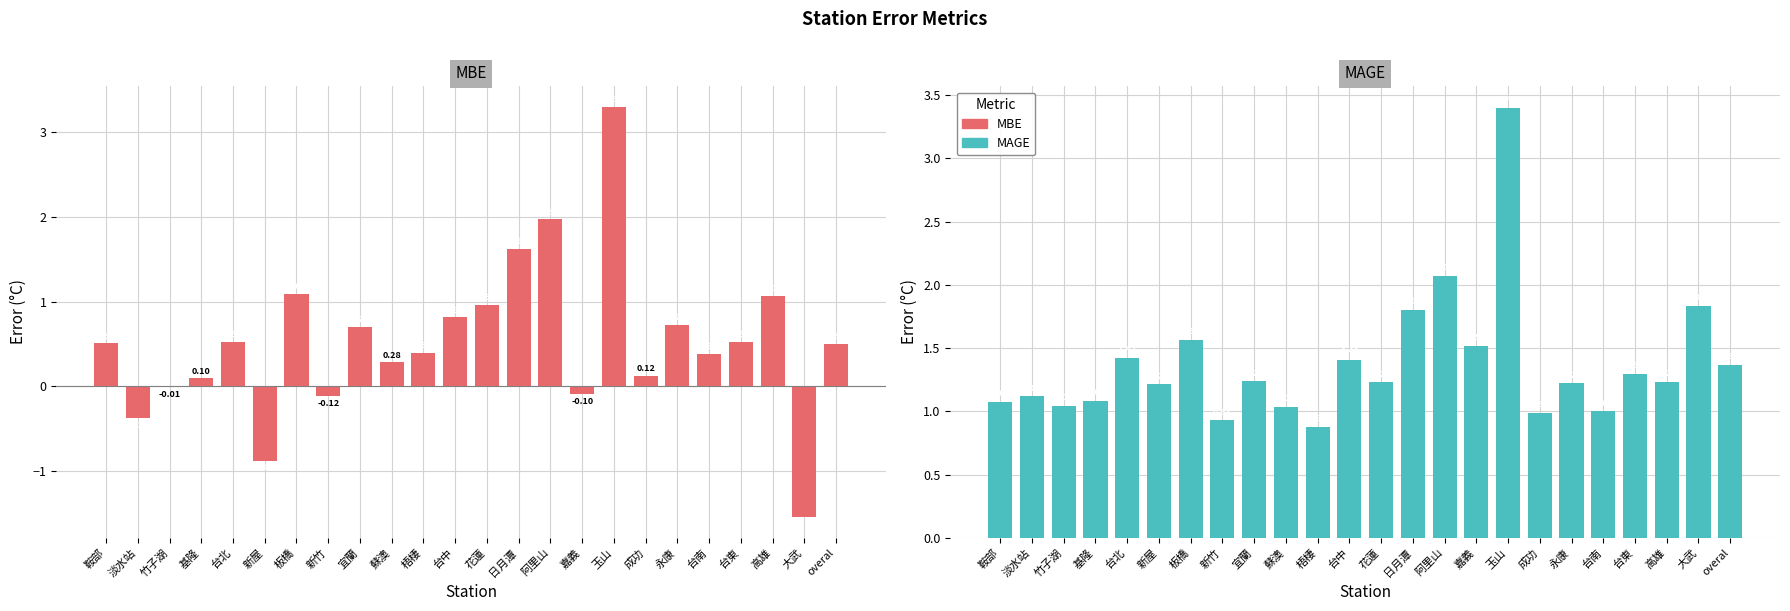

What is the sum of all MBE values?

12.5